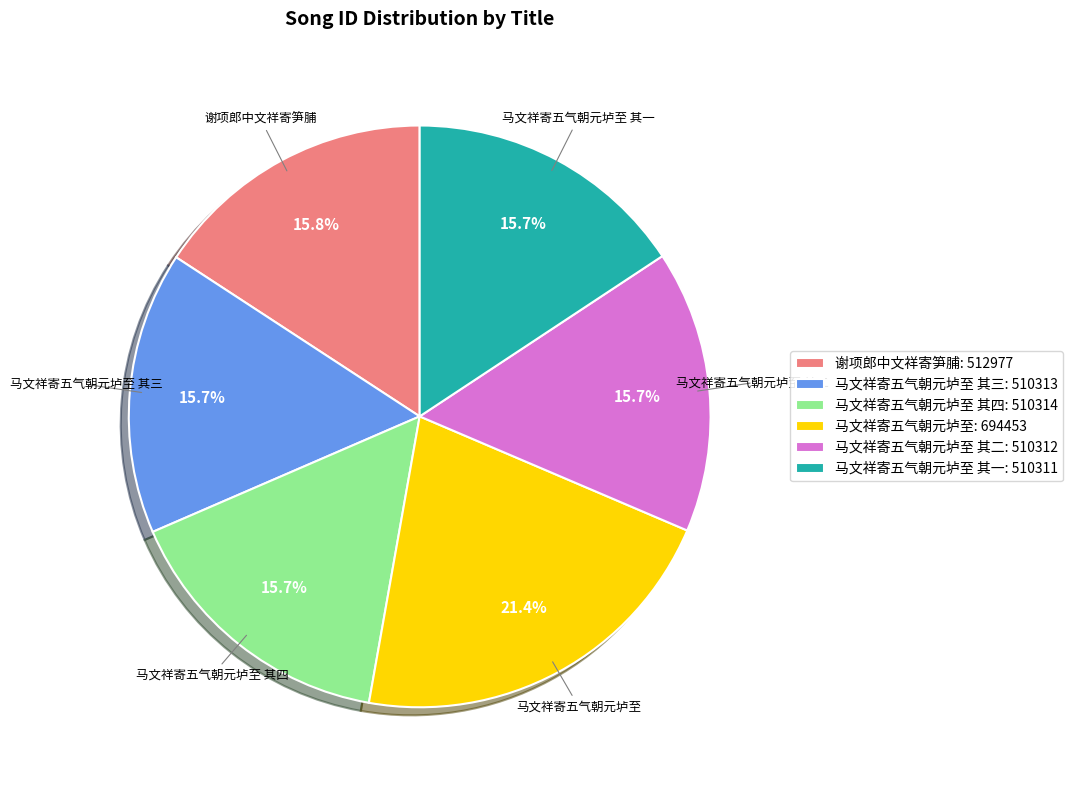

Which slice is the largest?

马文祥寄五气朝元垆至: 694453